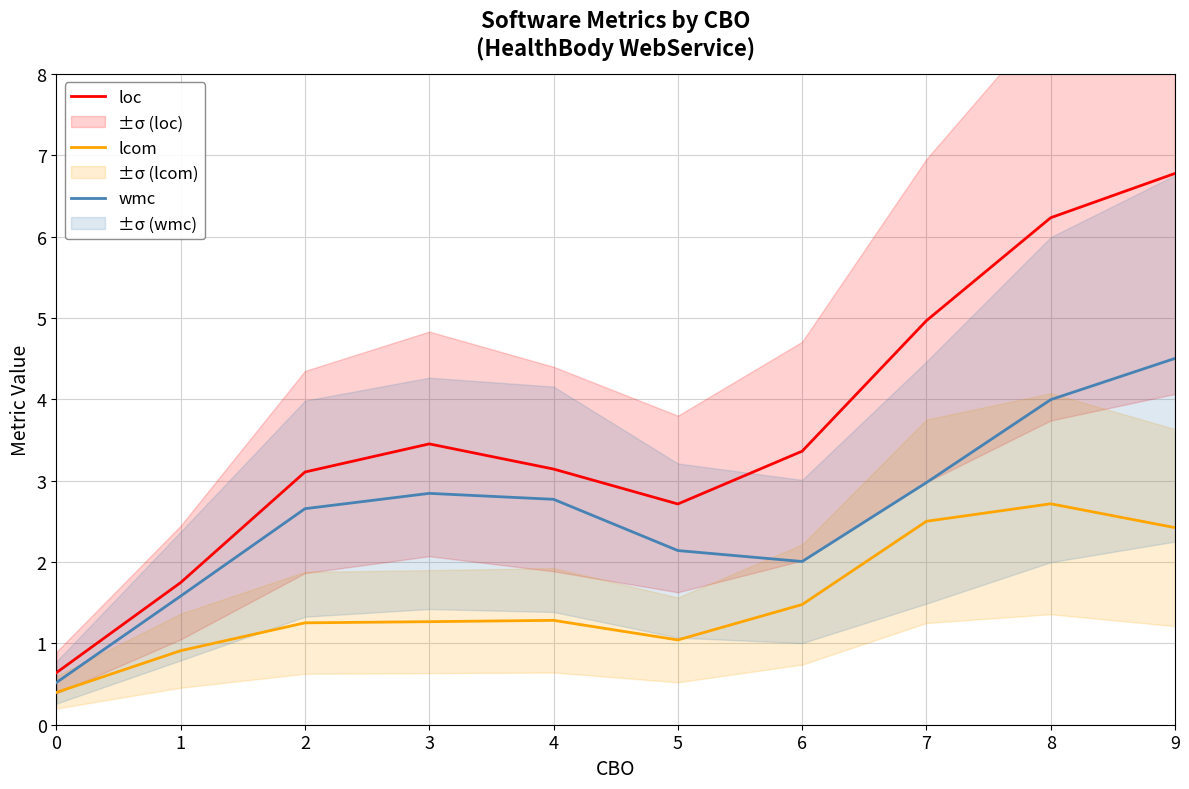

Which series changed the most between 2 and 3?

loc